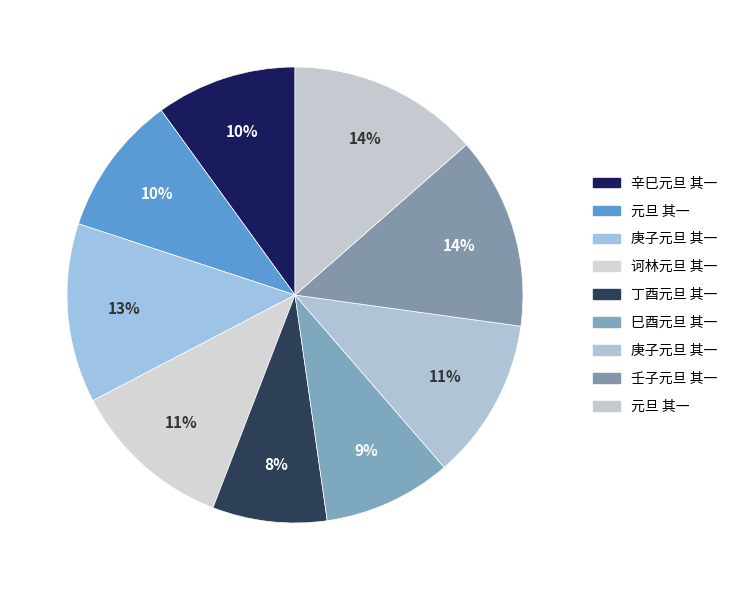

Is there any slice that represents more than half of the pie?

No